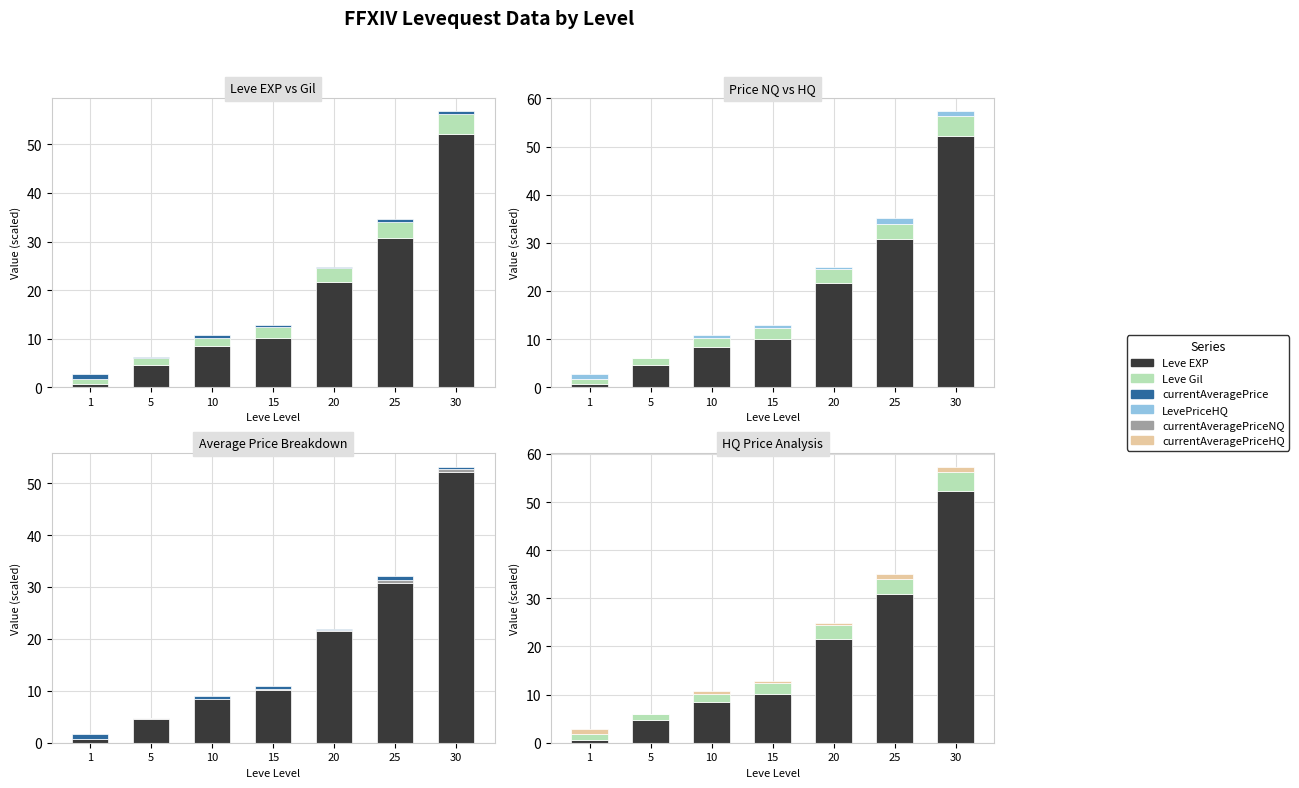

Reading left to right, extract all data points from this chart.

Leve EXP (scaled): 1=0.6	5=4.7	10=8.4	15=10.1	20=21.6	25=30.8	30=52.2
Leve Gil (scaled): 1=1.1	5=1.4	10=1.7	15=2.3	20=3.0	25=3.2	30=4.1
currentAveragePrice (scaled): 1=1.0	5=0.1	10=0.6	15=0.4	20=0.3	25=0.7	30=0.5
LevePriceHQ (scaled): 1=1.0	5=0.0	10=0.6	15=0.5	20=0.4	25=1.1	30=1.0
currentAveragePriceNQ (scaled): 1=0.0	5=0.1	10=0.0	15=0.3	20=0.1	25=0.6	30=0.4
currentAveragePriceHQ (scaled): 1=1.0	5=0.0	10=0.6	15=0.5	20=0.4	25=1.1	30=1.0